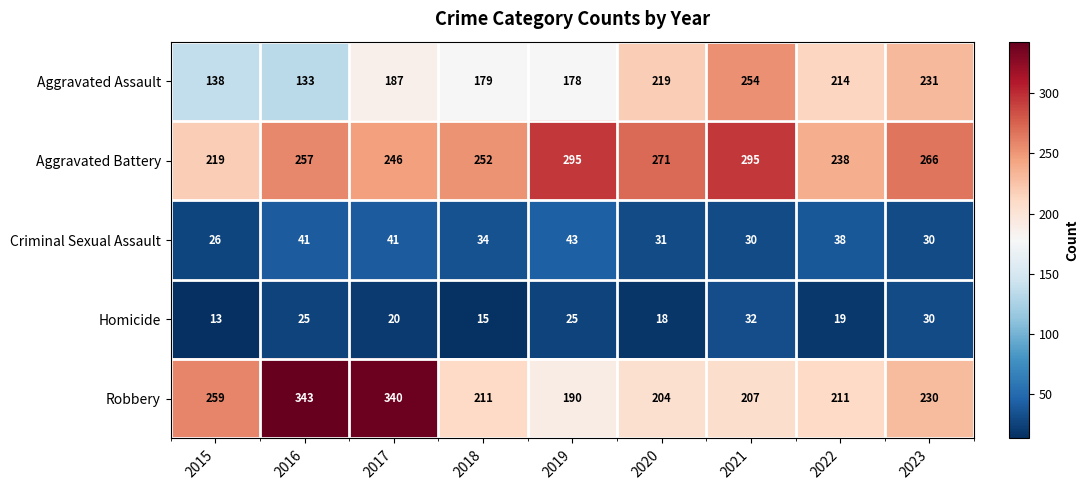

How many data points in Robbery are less than 211?

3